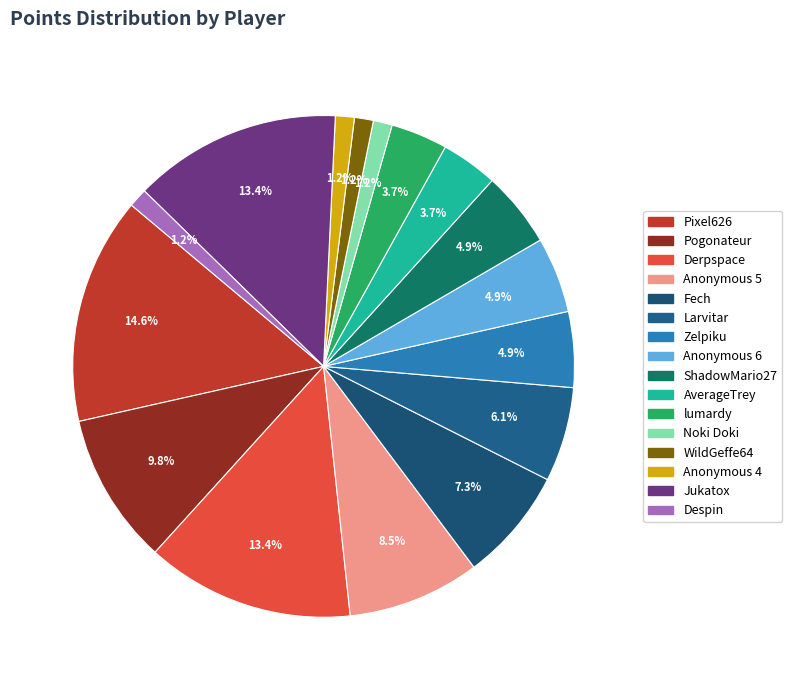

To the nearest percent, what is the combined percentage of ShadowMario27 and Fech?

12%